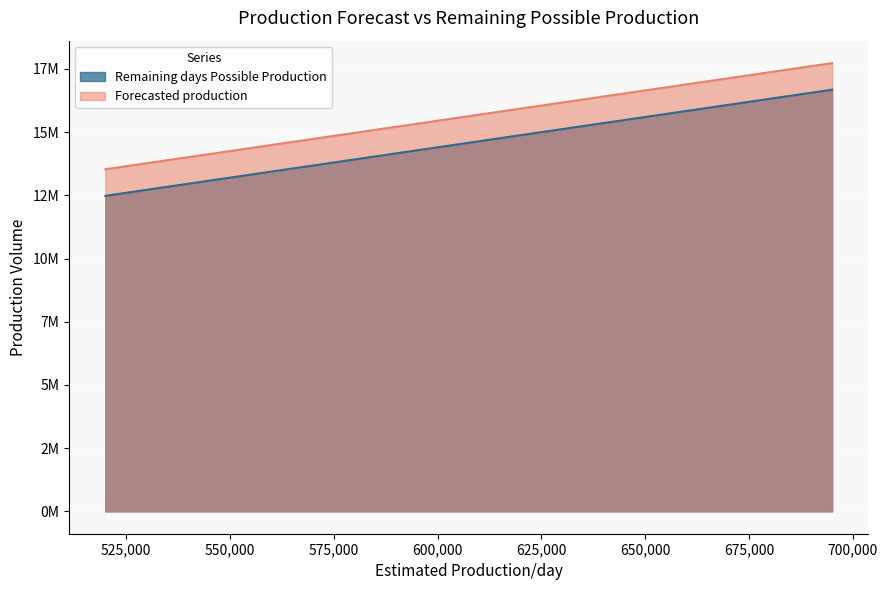

What is the difference between the maximum and minimum values in the Forecasted production series?

4200000